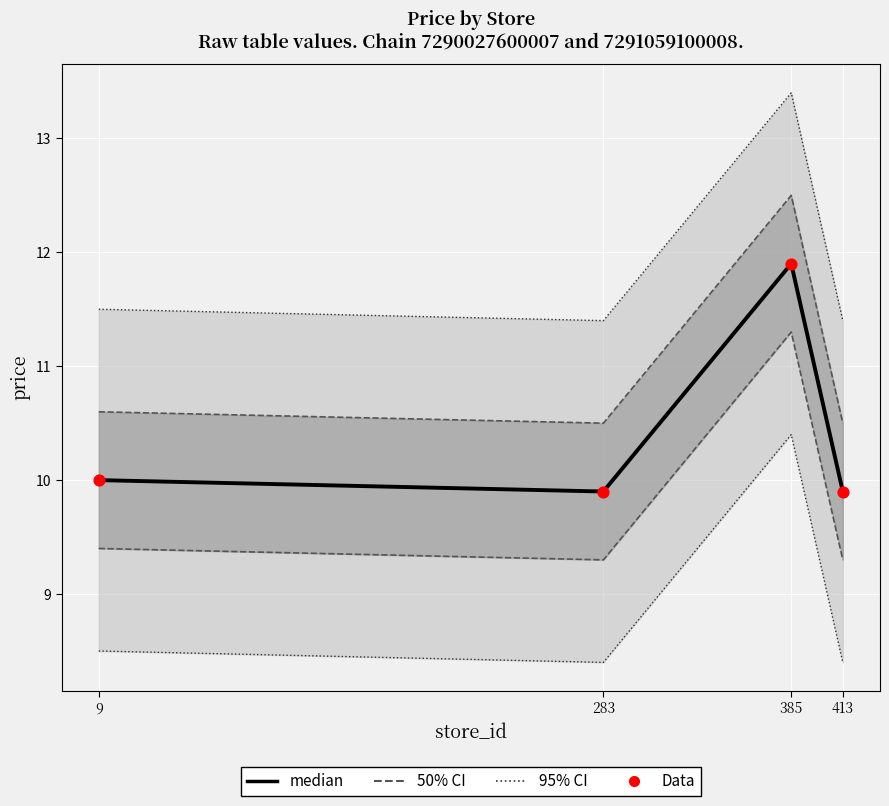

Which series has the largest Y range (max minus min)?

median